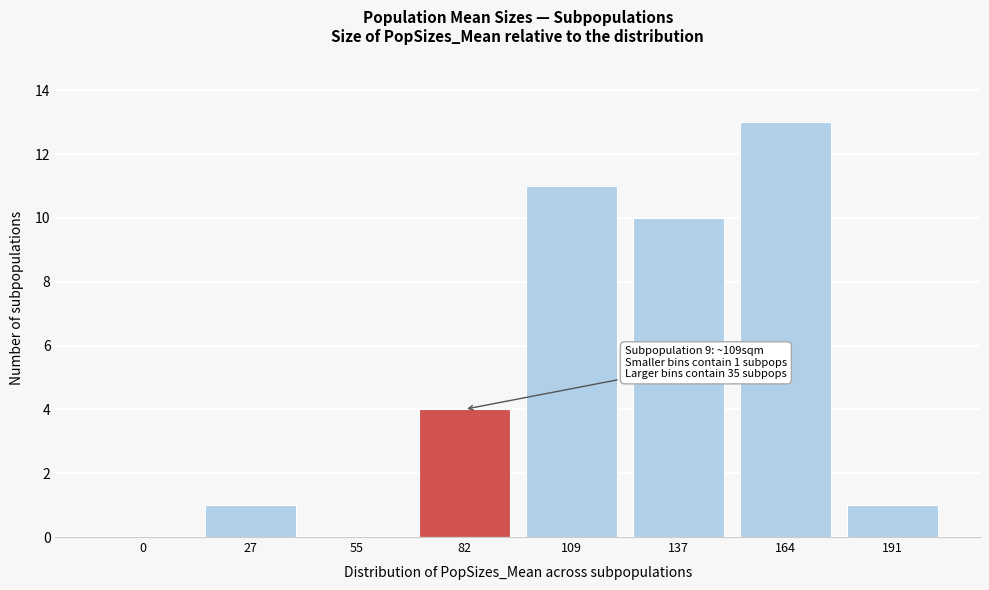

Reading left to right, transcribe all the data shown in this chart.

0=0	27=1	55=0	82=4	109=11	137=10	164=13	191=1